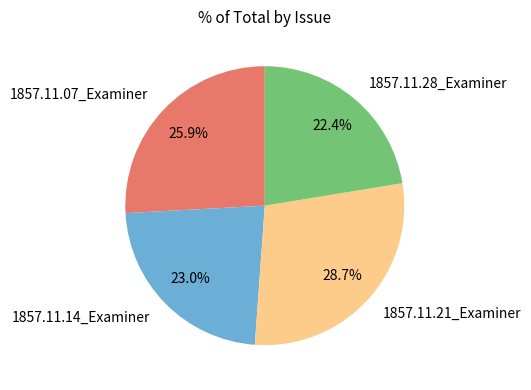

What is the smallest slice in the pie chart?

1857.11.28_Examiner